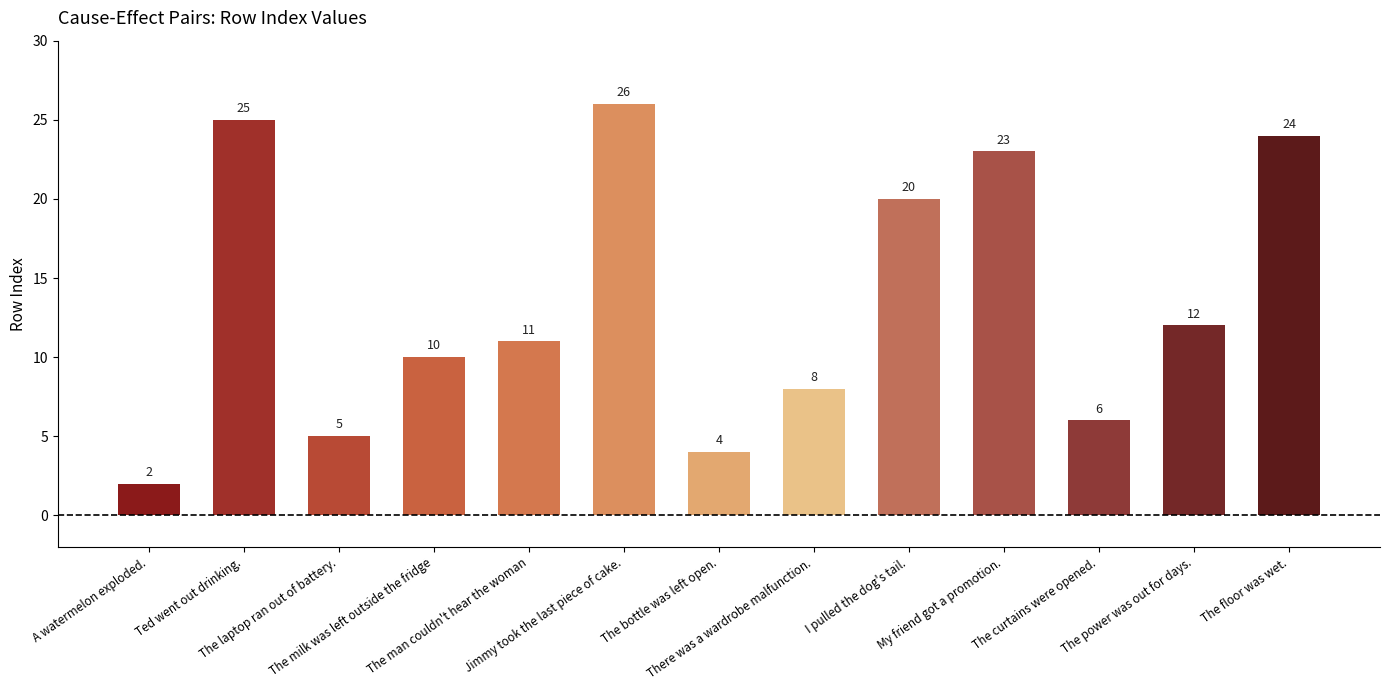

The value at Jimmy took the last piece of cake. is 43. True or false?

False